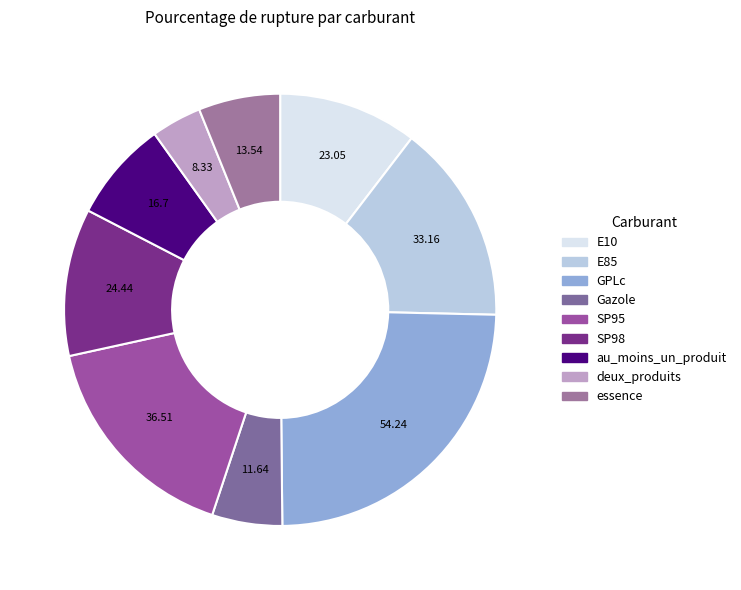

Combined, do au_moins_un_produit and SP98 account for over 50%?

No